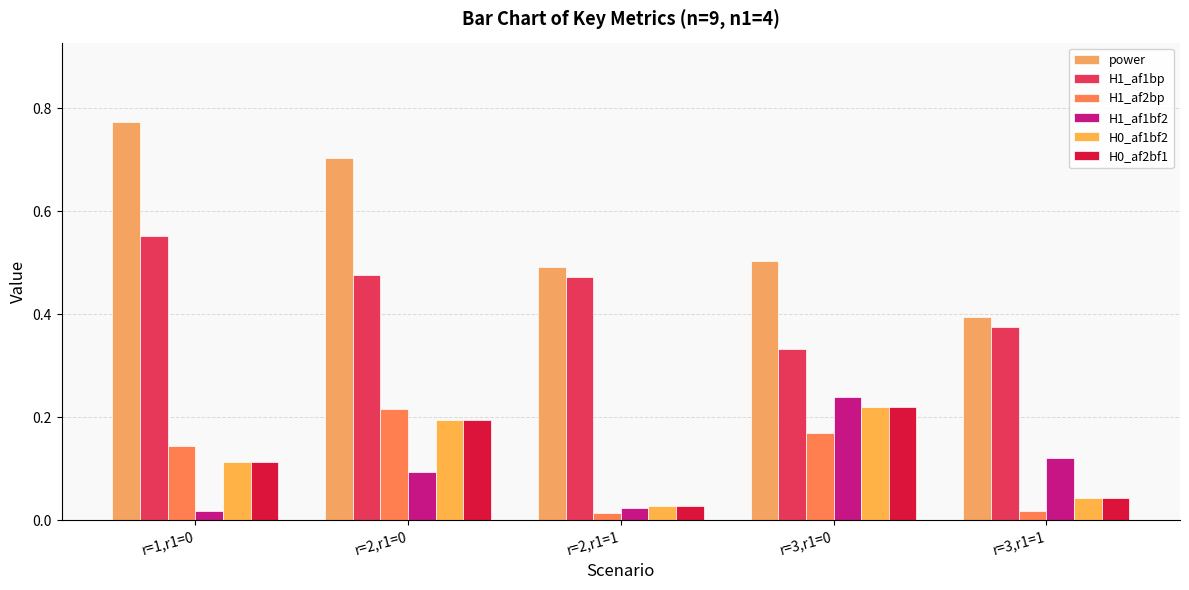

How many bars are there in total?

30